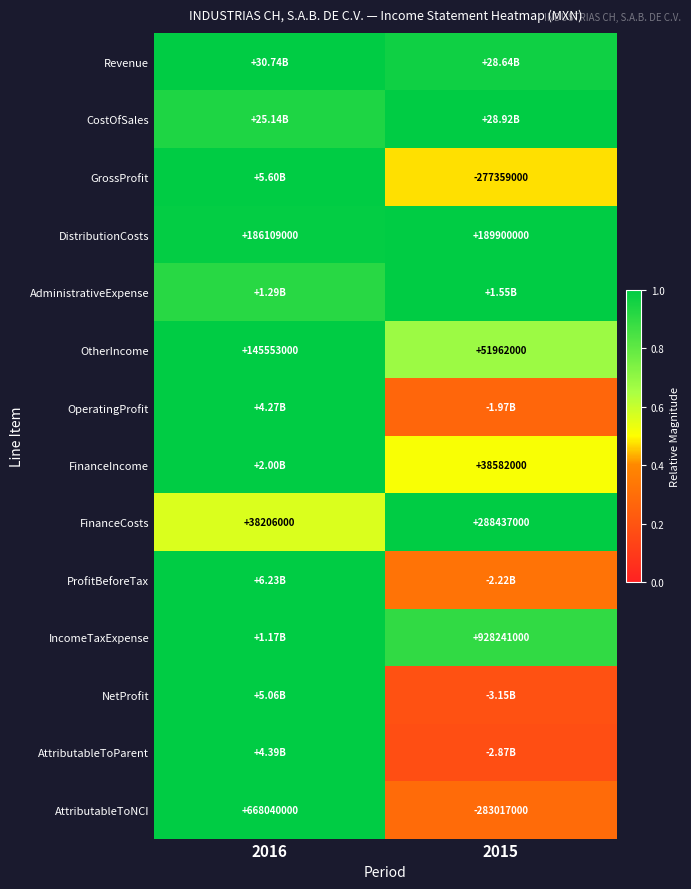

List the labels in order of FinanceIncome value, largest first.

2016, 2015